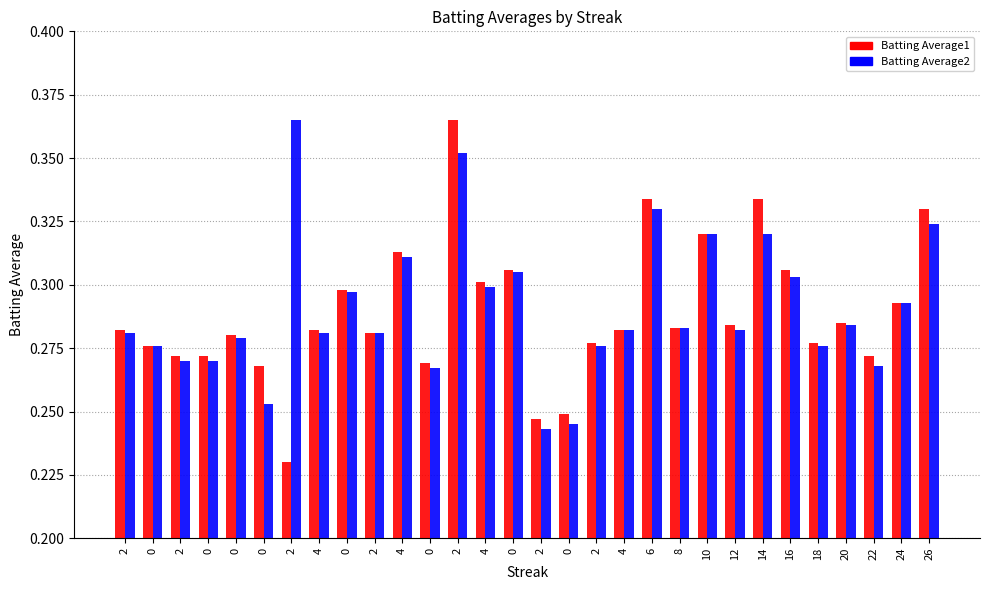

What are all the series names shown in the legend?

Batting Average1, Batting Average2